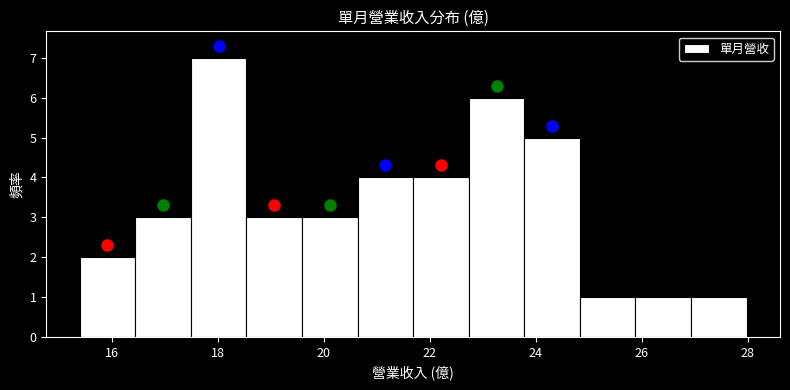

Reading left to right, transcribe this chart: for each bar, give the range it covers on the x-axis and its height. Neither the bar edges nor the heights are printed on the chart, so give them approximately, as read against the axes.

15.4 to 16.4: 2
16.4 to 17.4: 3
17.4 to 18.6: 7
18.6 to 19.6: 3
19.6 to 20.6: 3
20.6 to 21.6: 4
21.6 to 22.8: 4
22.8 to 23.8: 6
23.8 to 24.8: 5
24.8 to 25.8: 1
25.8 to 27.0: 1
27.0 to 28.0: 1